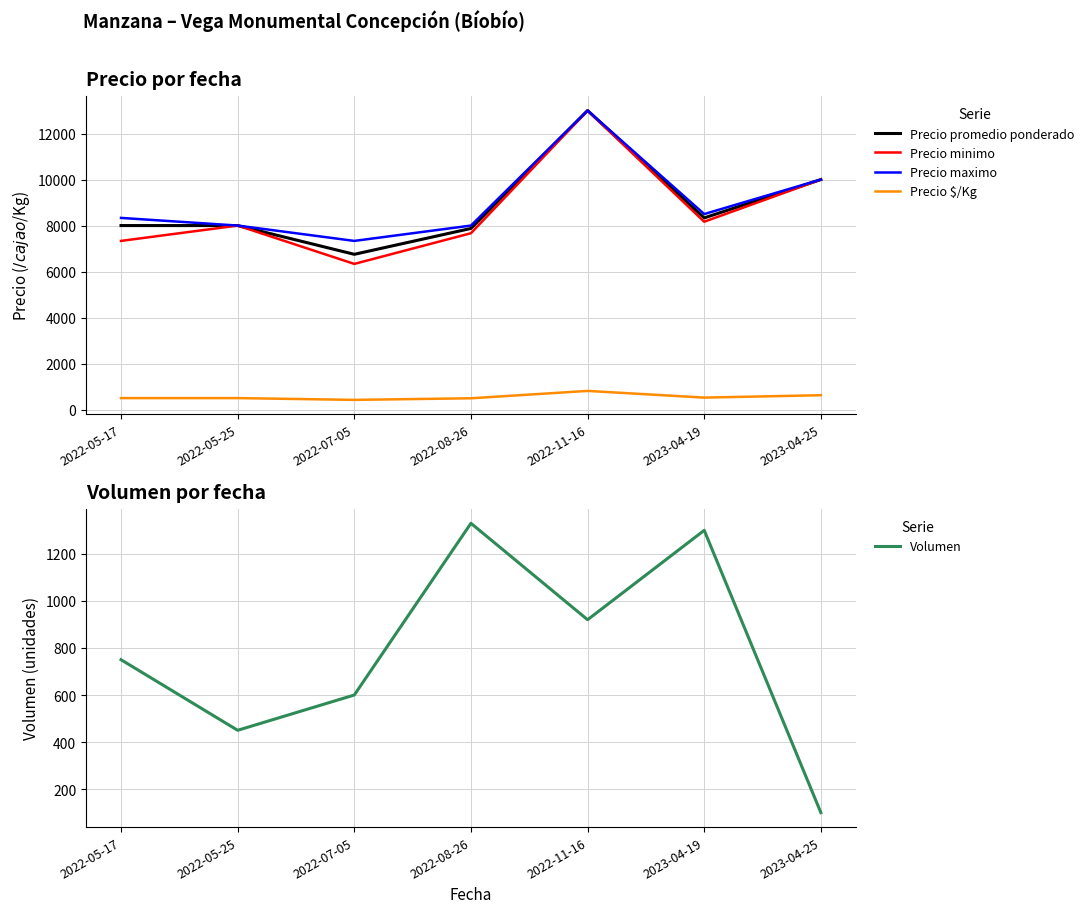

What is the difference between the maximum and minimum values in the Volumen series?

1230